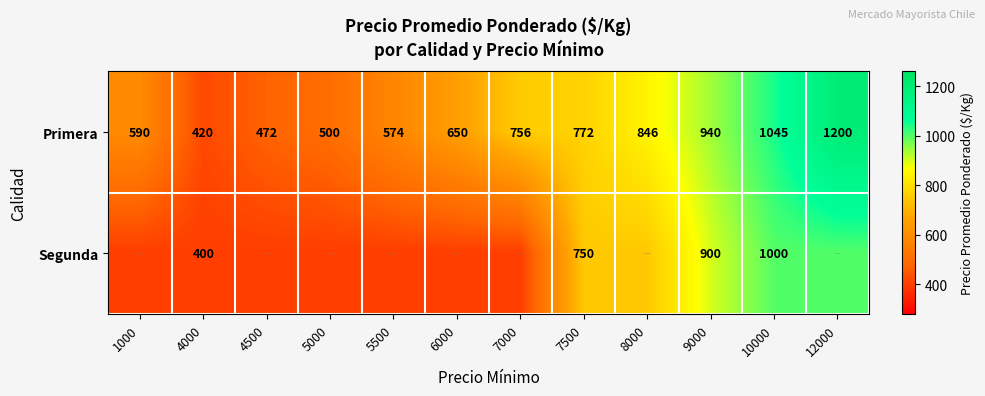

What is the average value of the Primera series?

730